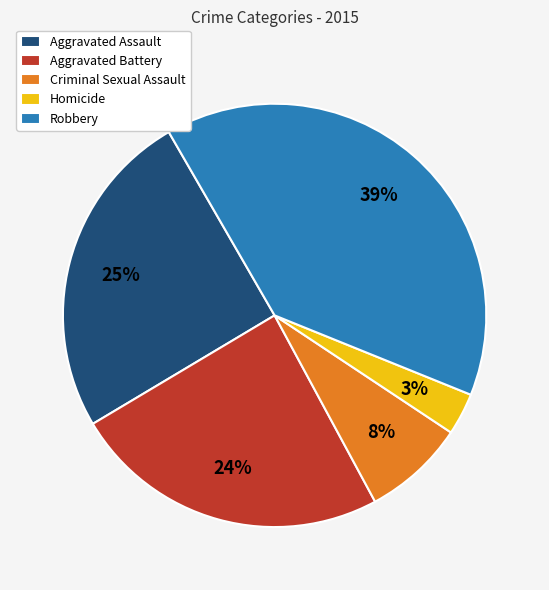

Do Aggravated Assault and Aggravated Battery together represent more than half of the pie?

No